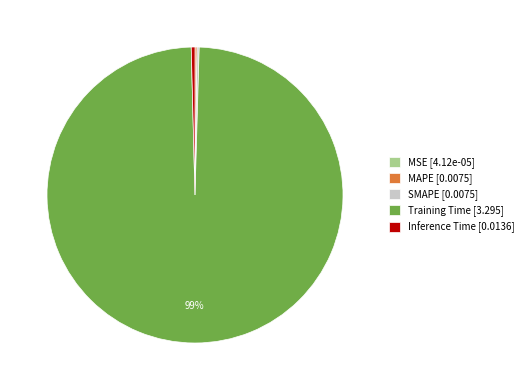

Between Inference Time and Training Time, which is larger?

Training Time